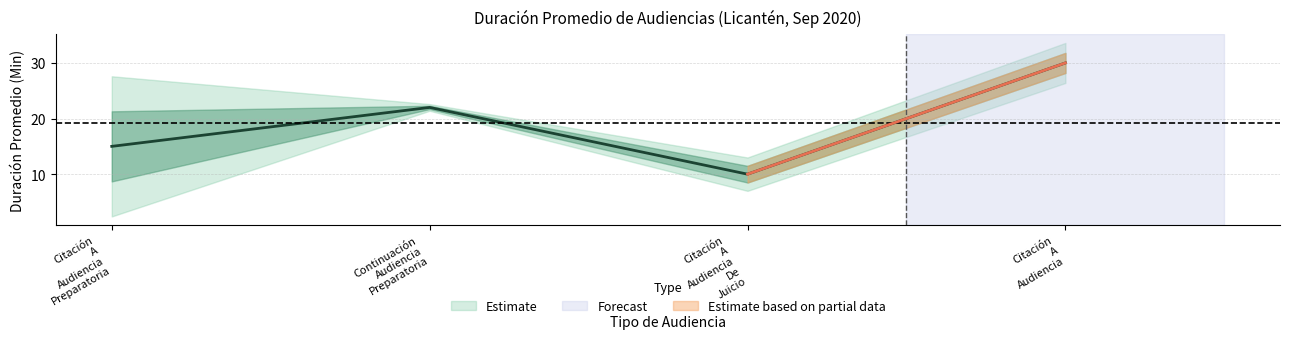

Does the chart have visible grid lines?

Yes